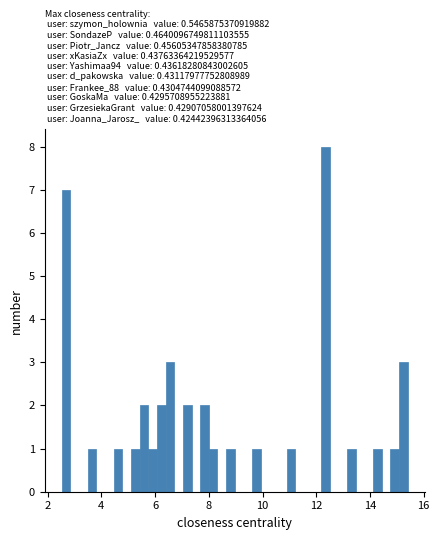

Around what value on the x-axis is the tallest bar? Give the approximate position of its centre, as read against the axis.

12.4